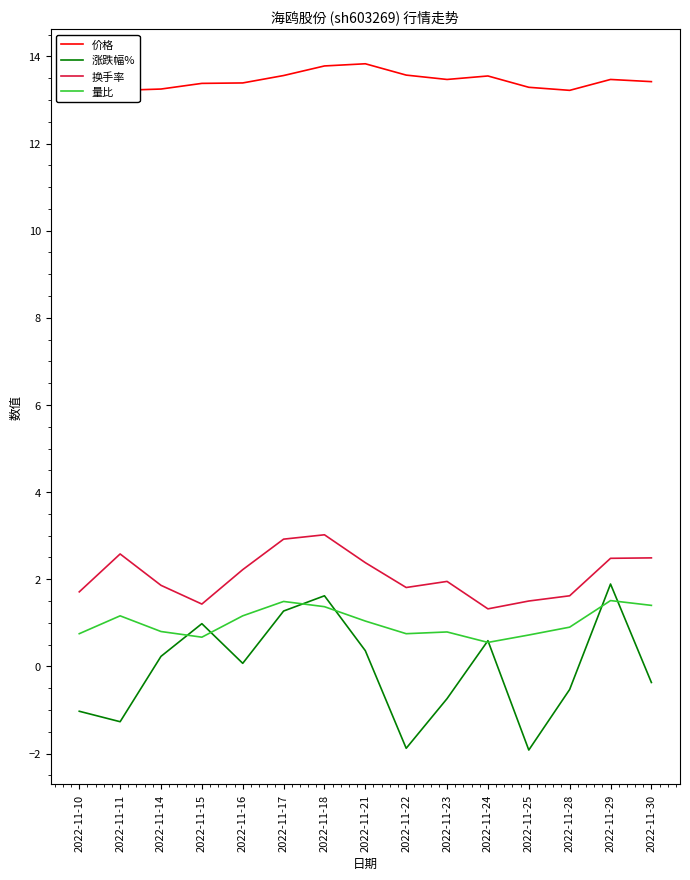

Does the chart display data point markers on the line(s)?

No